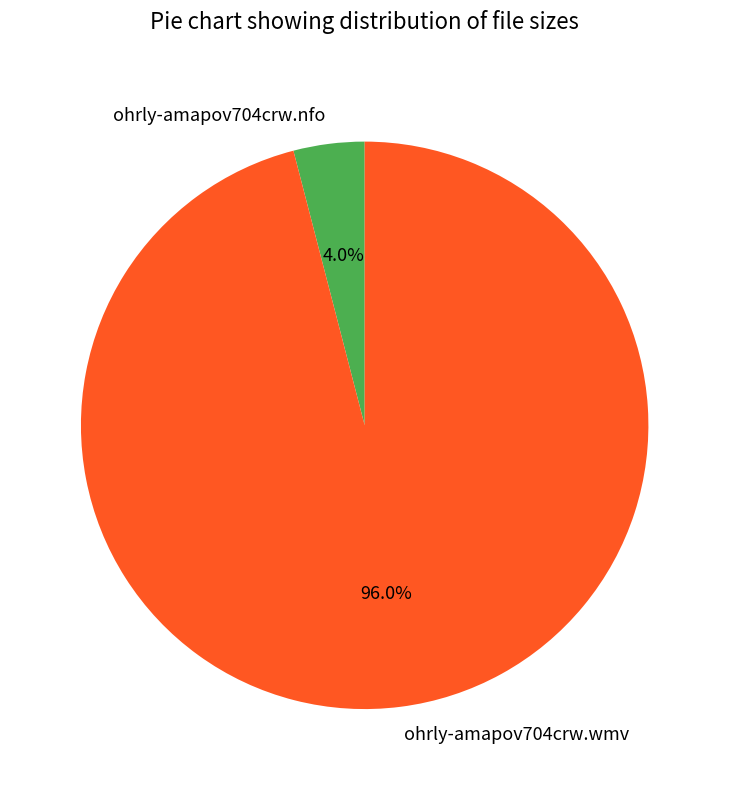

Which has a higher value, ohrly-amapov704crw.wmv or ohrly-amapov704crw.nfo?

ohrly-amapov704crw.wmv